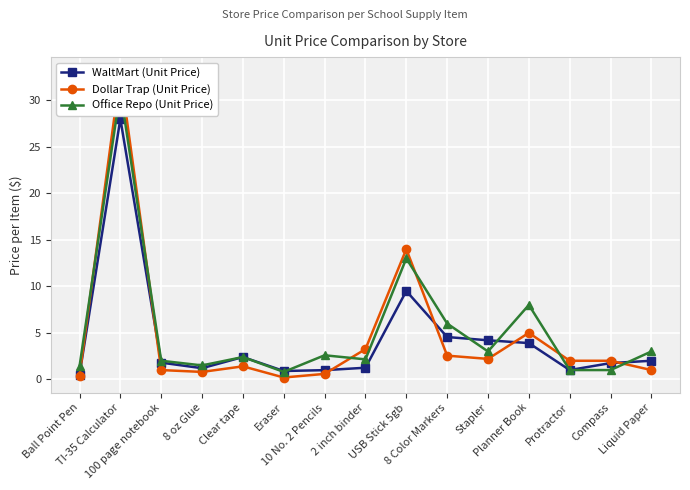

In WaltMart (Unit Price), how many points are lower than both neighbors (excluding endpoints)?

3